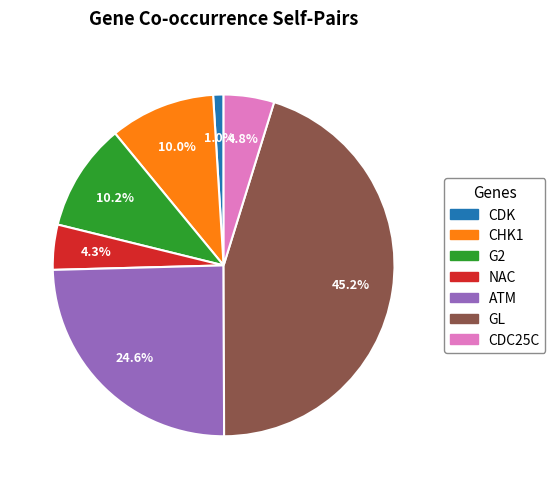

Which has a higher value, GL or G2?

GL